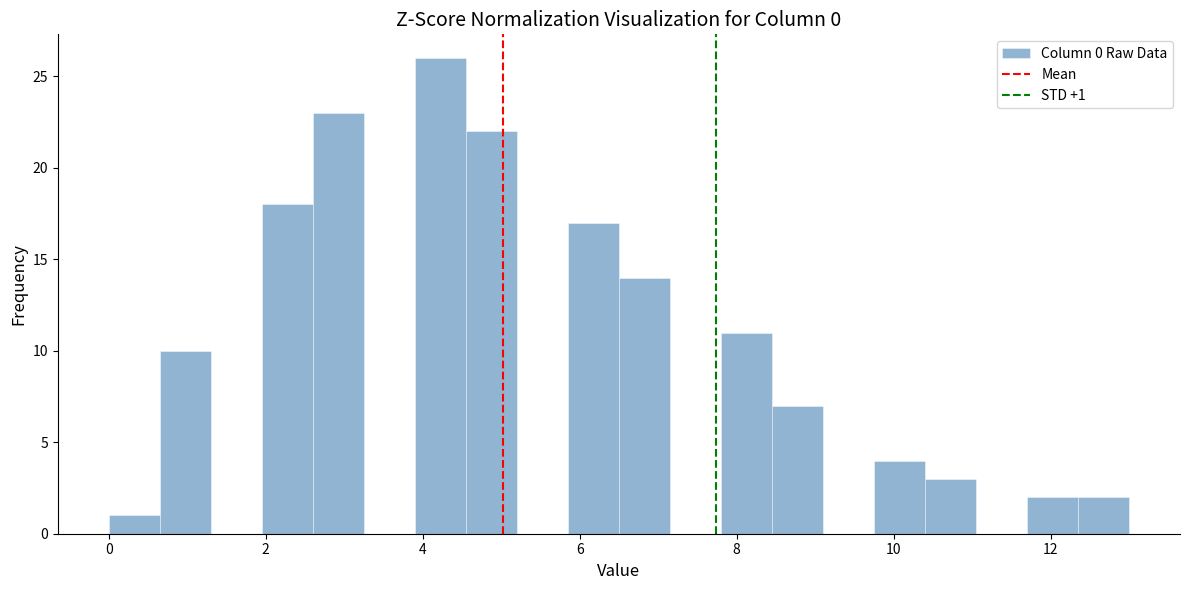

Around what value on the x-axis is the tallest bar? Give the approximate position of its centre, as read against the axis.

4.2